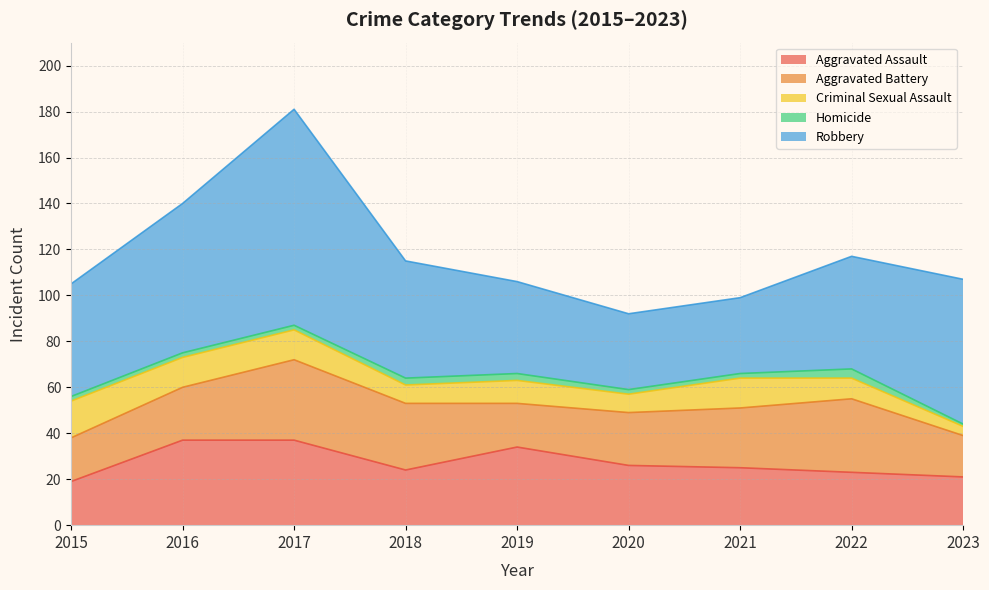

Reading left to right, list all the values displayed in this chart.

Aggravated Assault: 2015=19	2016=37	2017=37	2018=24	2019=34	2020=26	2021=25	2022=23	2023=21
Aggravated Battery: 2015=19	2016=23	2017=35	2018=29	2019=19	2020=23	2021=26	2022=32	2023=18
Criminal Sexual Assault: 2015=16	2016=13	2017=13	2018=8	2019=10	2020=8	2021=13	2022=9	2023=4
Homicide: 2015=2	2016=2	2017=2	2018=3	2019=3	2020=2	2021=2	2022=4	2023=1
Robbery: 2015=49	2016=65	2017=94	2018=51	2019=40	2020=33	2021=33	2022=49	2023=63